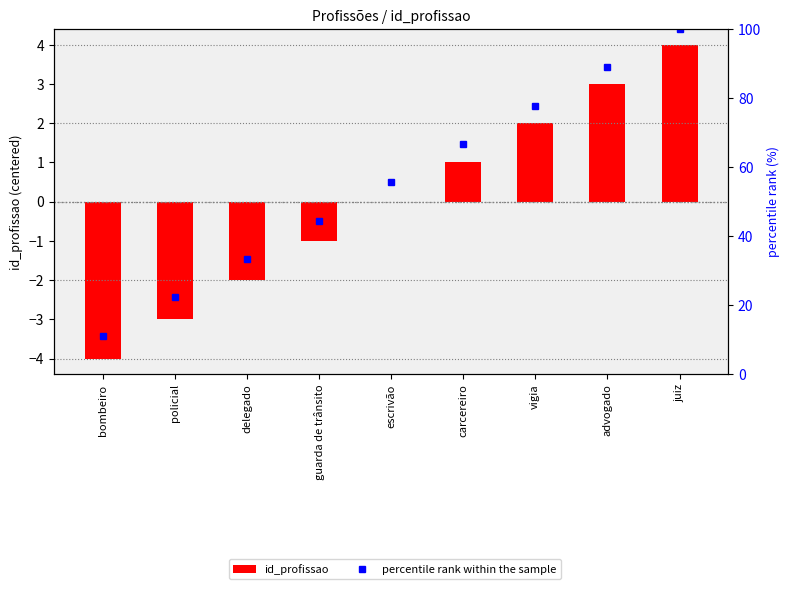

At how many categories does at least one series exceed 63?

4